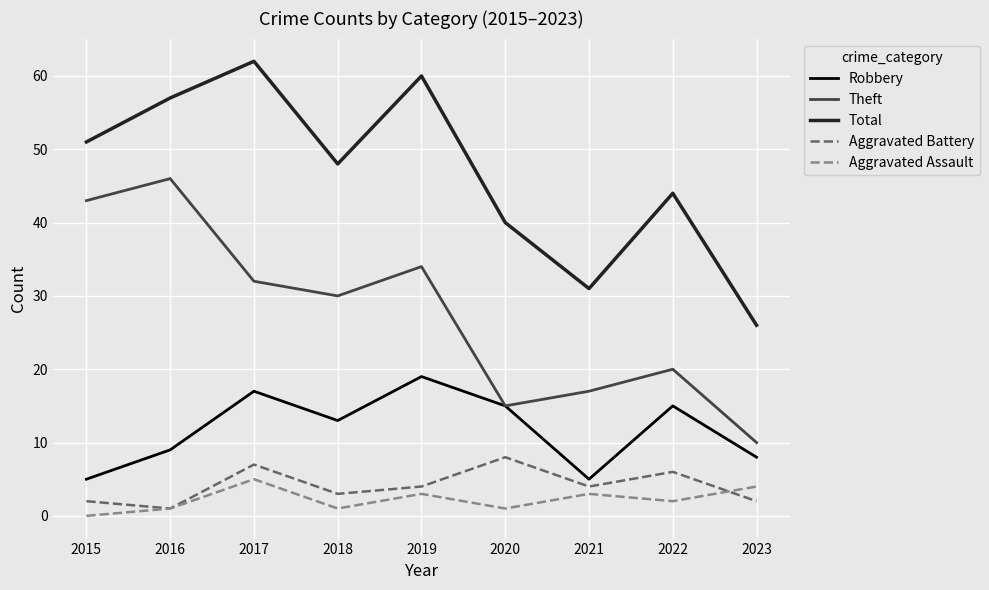

Count the number of categories in the chart.

9